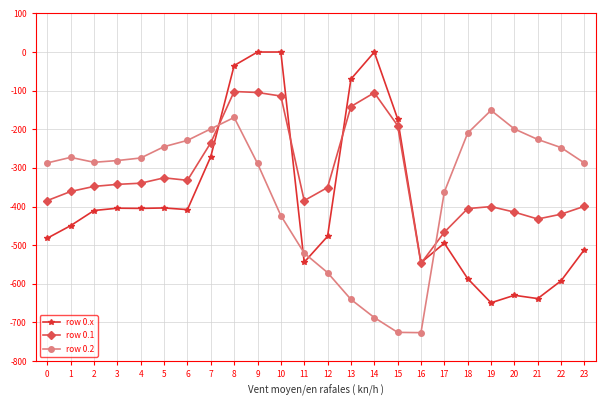

At which category is the sum across all series the highest?

8